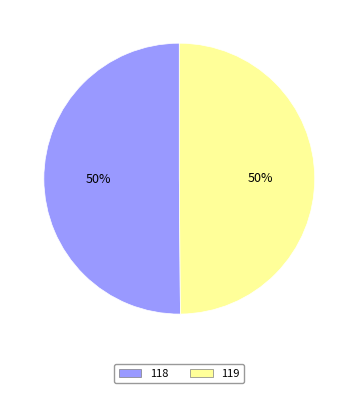

What percentage is the 119 slice, to the nearest percent?

50%